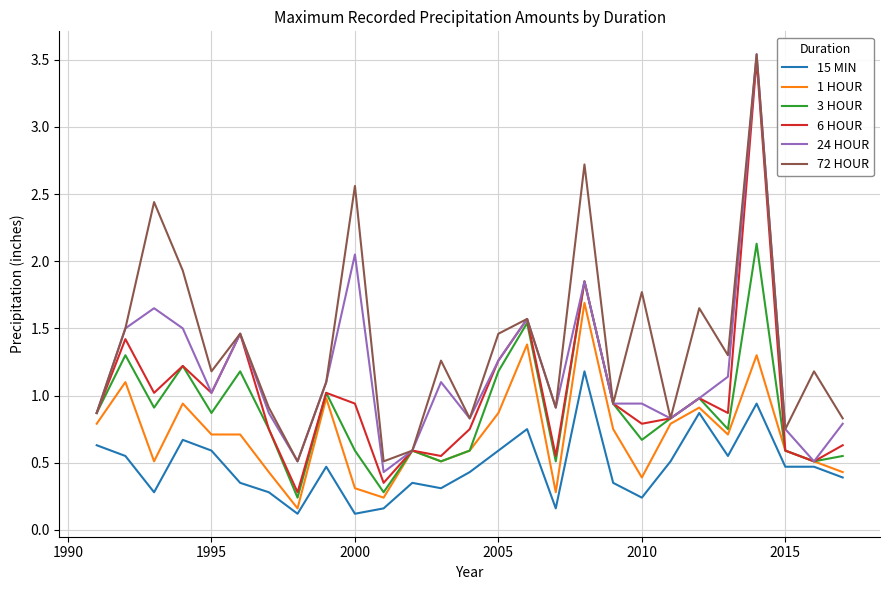

What is the difference between the maximum and minimum values in the 24 HOUR series?

3.1